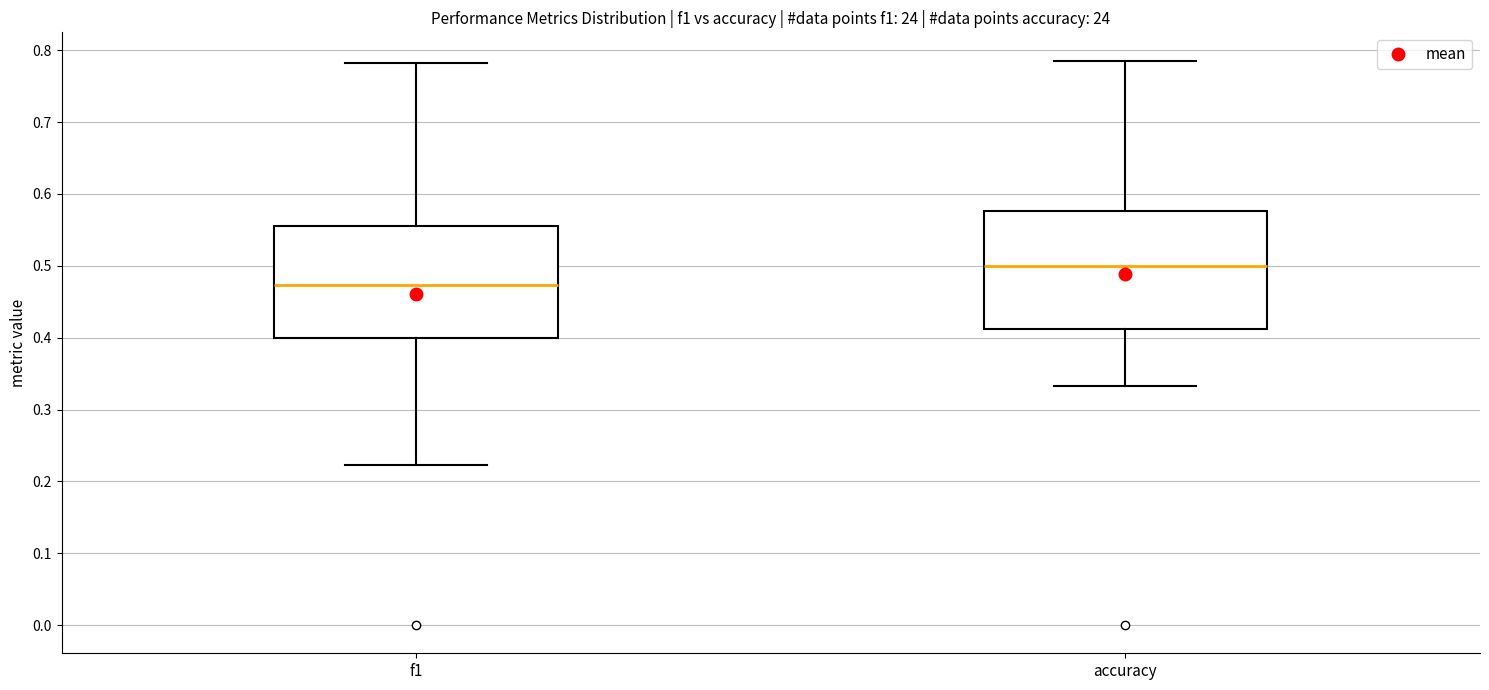

Which box's median line is the lowest?

f1